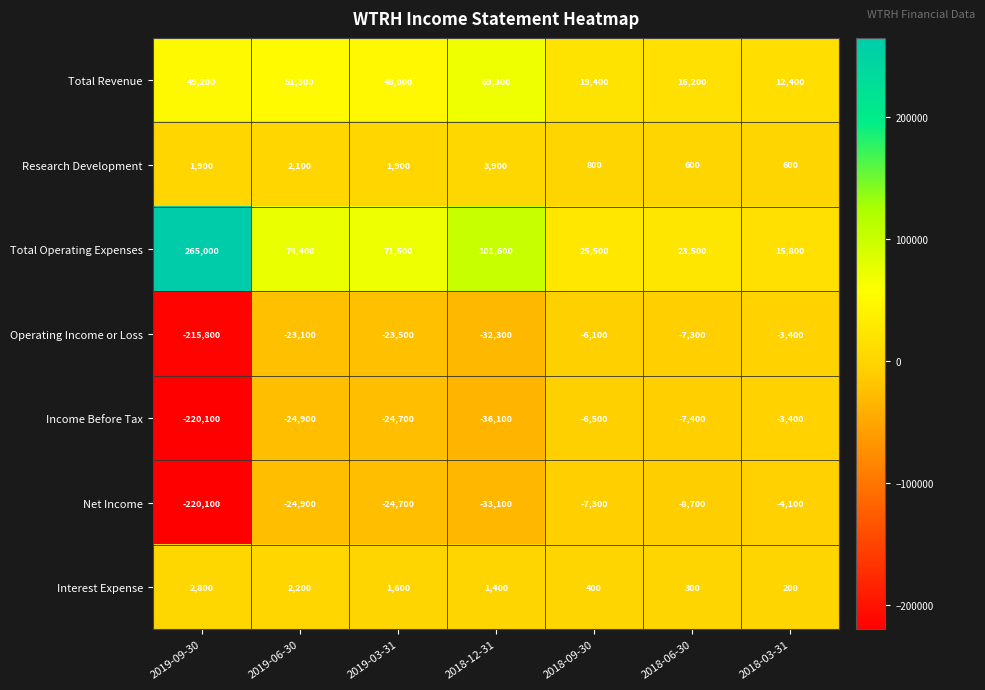

Which series has the largest total across all categories?

Total Operating Expenses